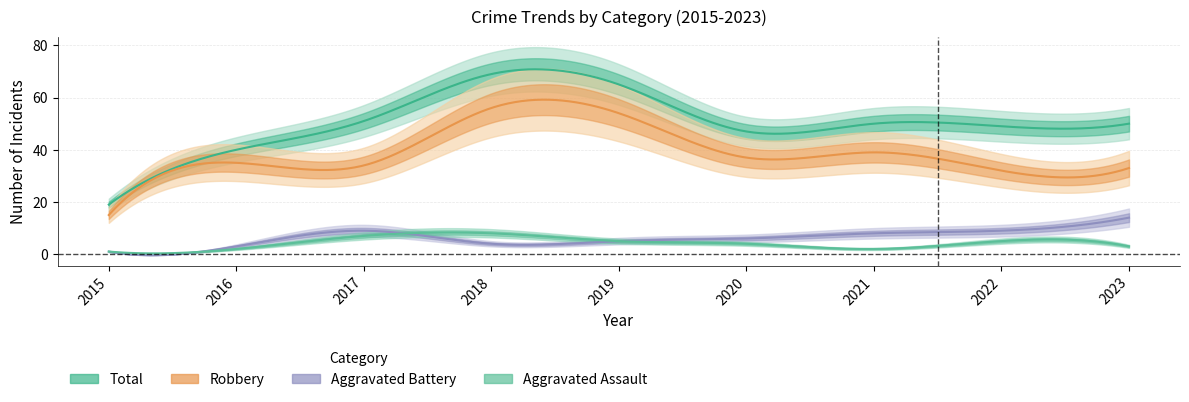

At how many categories does at least one series exceed 56?

2